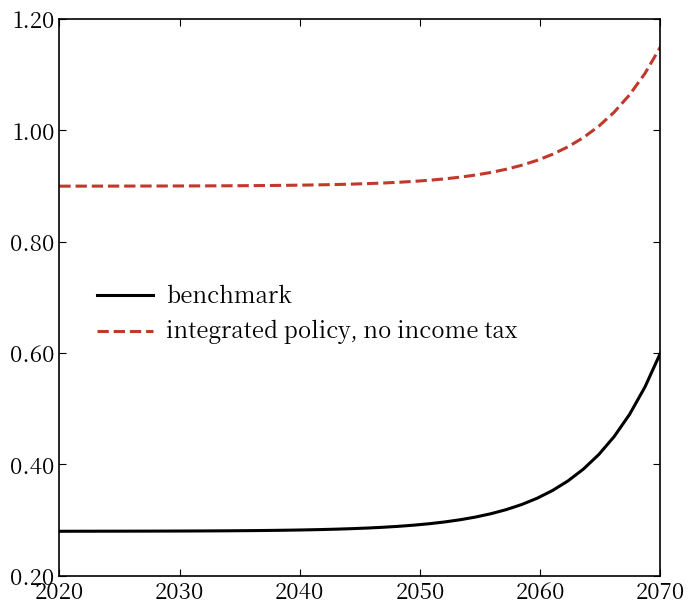

Which series has the widest spread of values?

benchmark